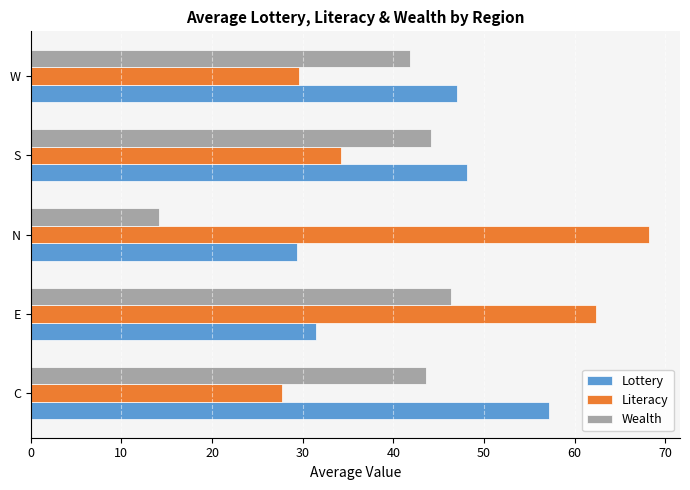

What are all the series names shown in the legend?

Lottery, Literacy, Wealth